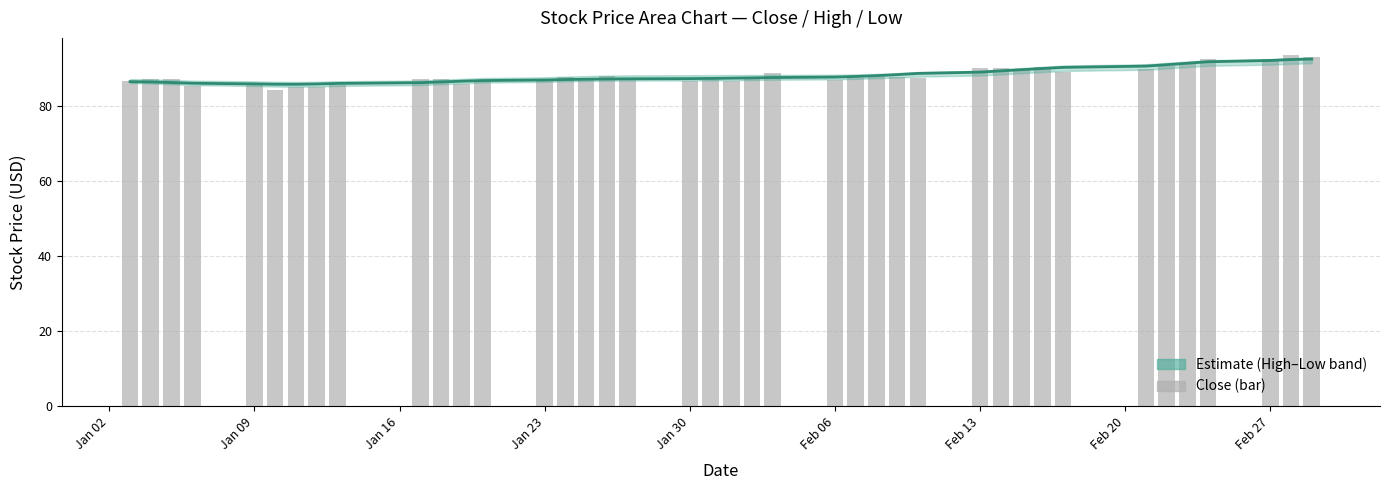

How many values are below 87?

12